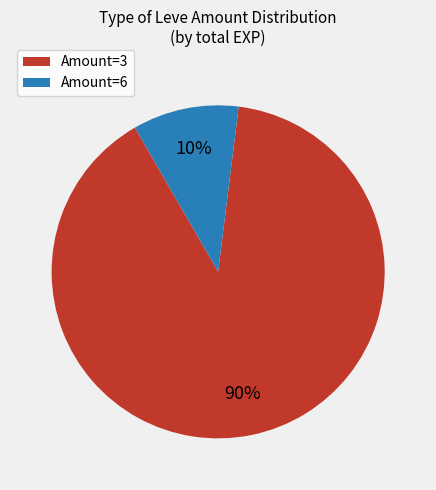

Is it true that Amount=6 is 10% of the pie?

True